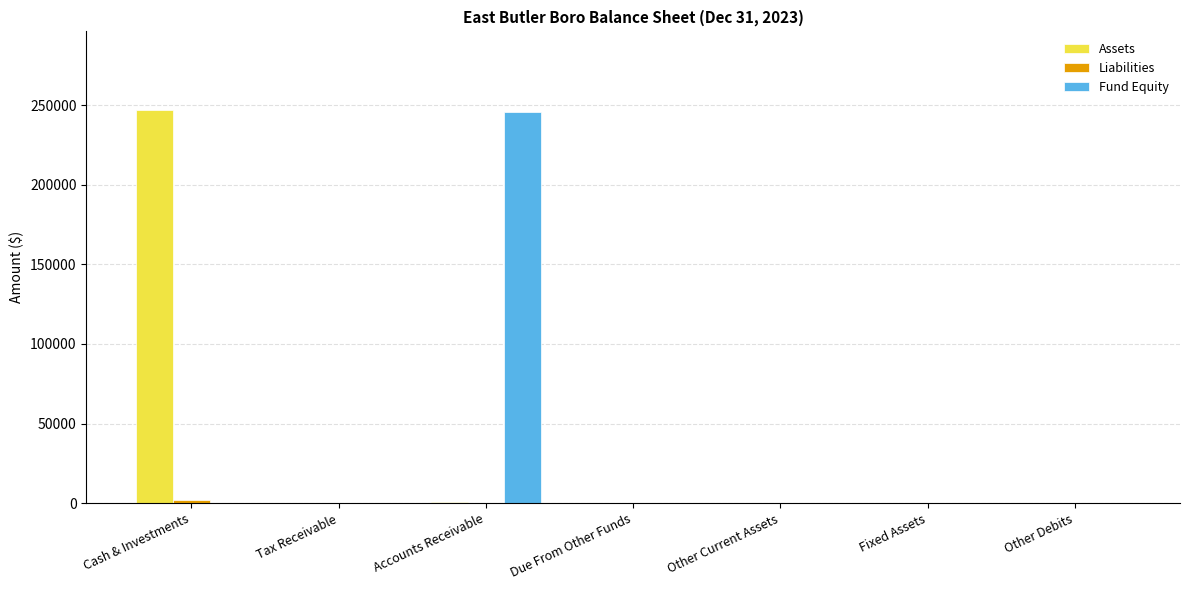

True or false: Fund Equity has a value of -93023 at Fixed Assets.

False